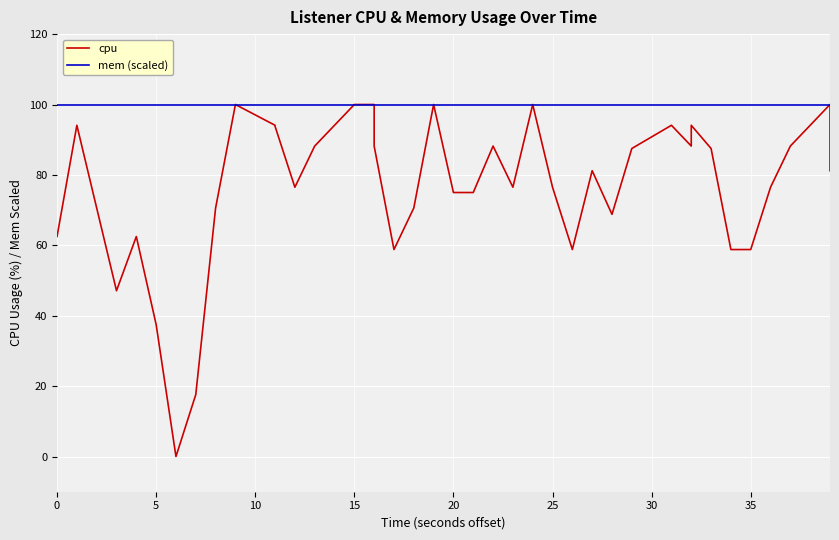

Is the value of mem (scaled) at 23 greater than the value of cpu at 31?

Yes